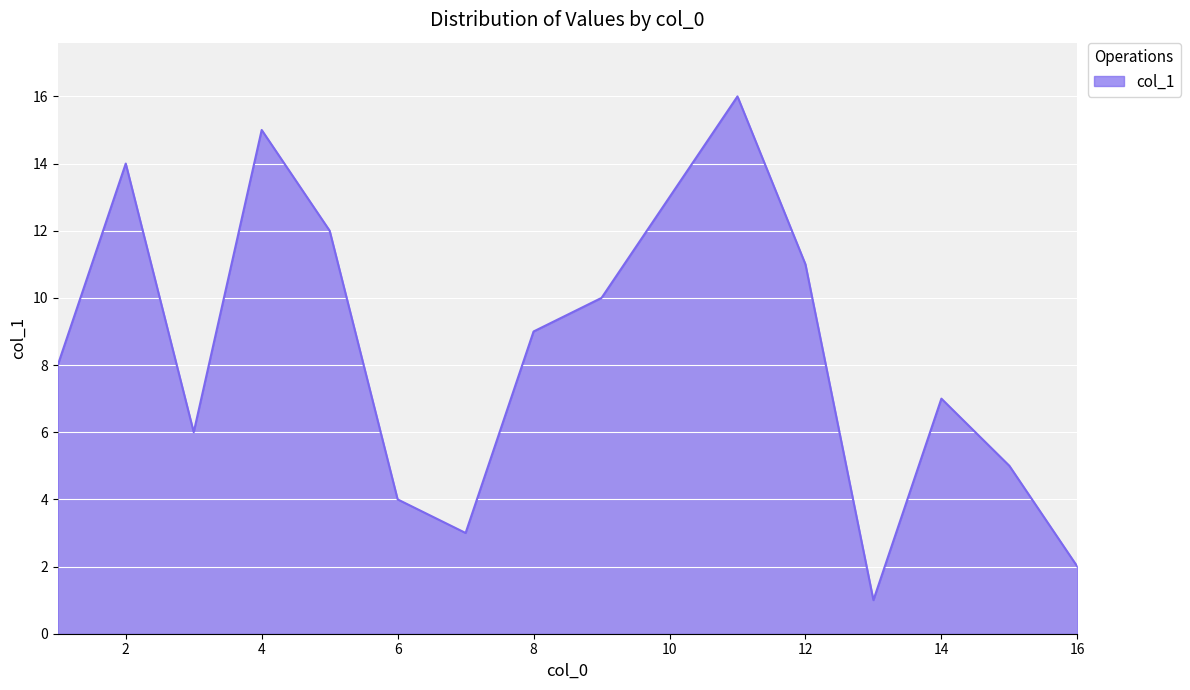

What is the difference between the maximum and minimum values?

15